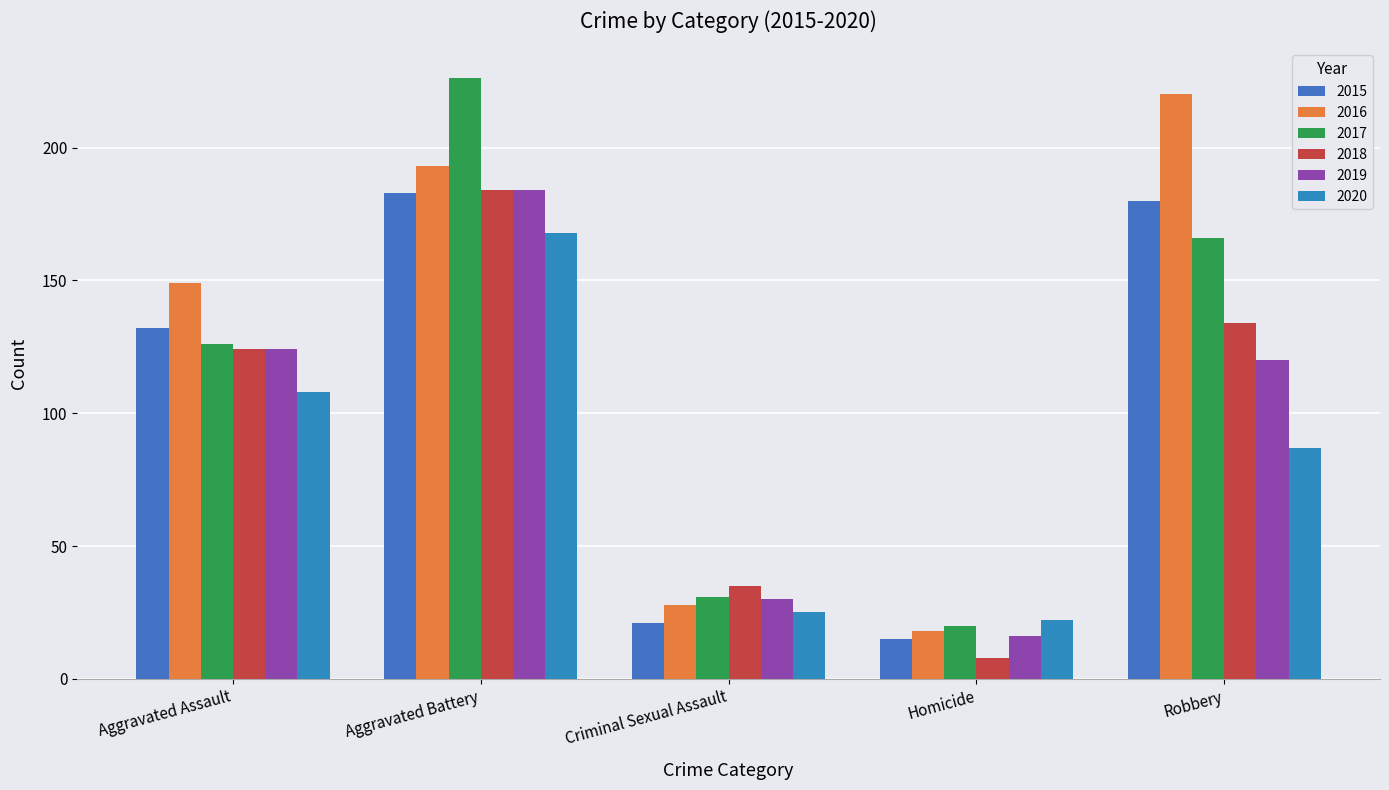

Reading right to left, what are all the values shown in this chart?

2015: 180	15	21	183	132
2016: 220	18	28	193	149
2017: 166	20	31	226	126
2018: 134	8	35	184	124
2019: 120	16	30	184	124
2020: 87	22	25	168	108